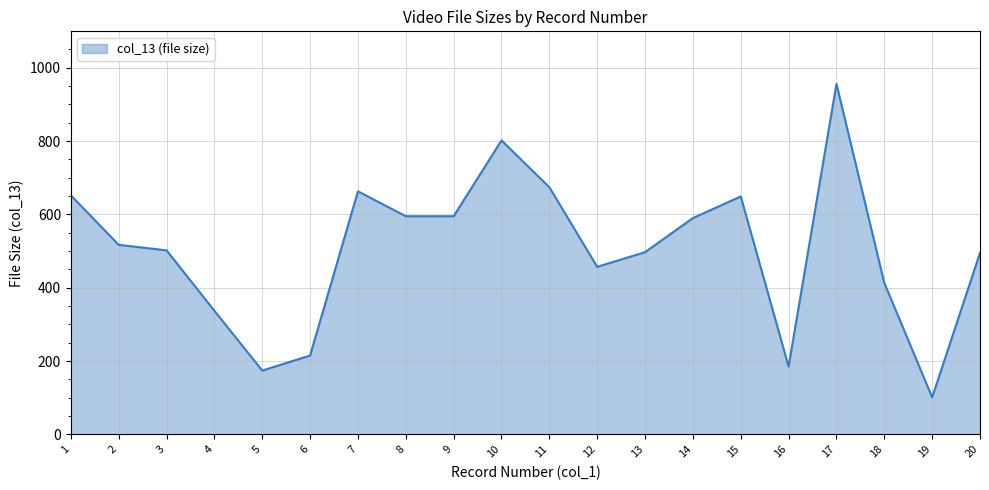

How many lines are shown in the chart?

1